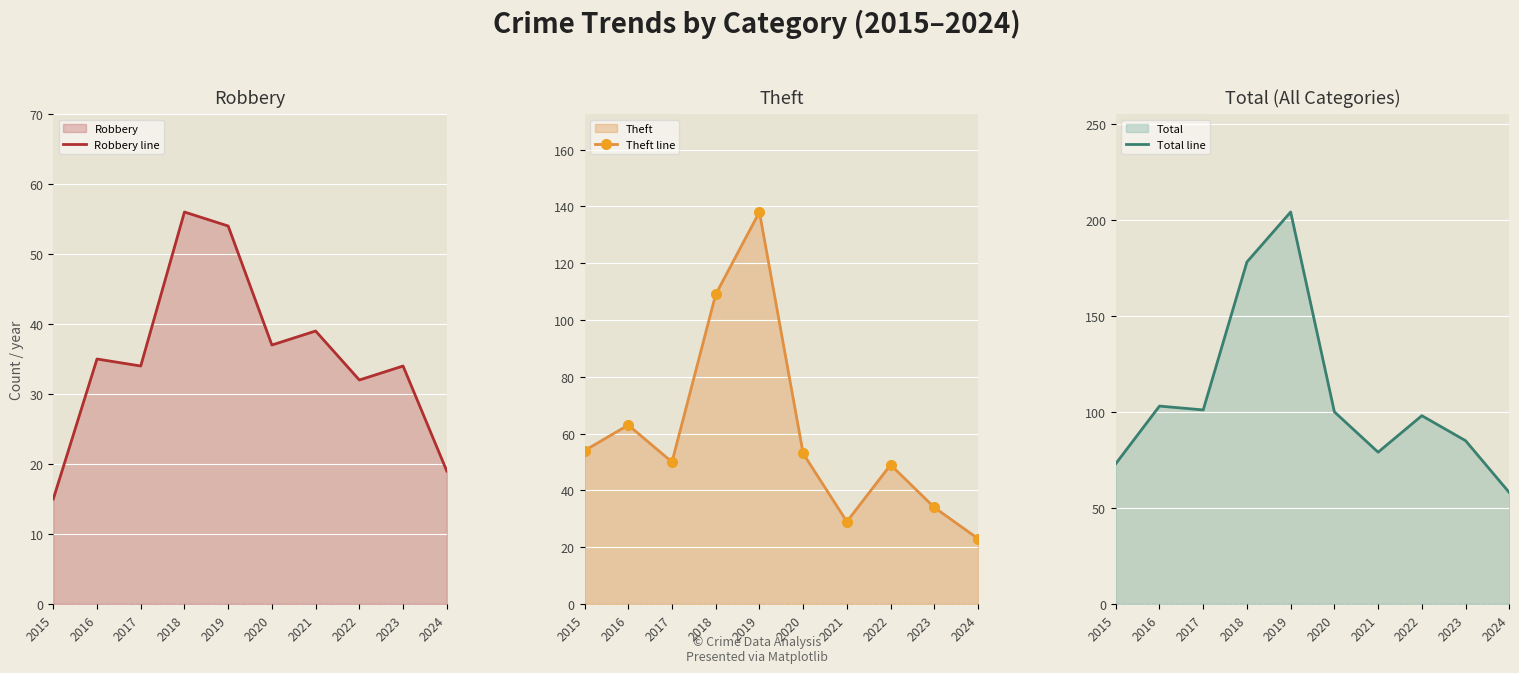

Which has a higher value, 2023 or 2018?

2018